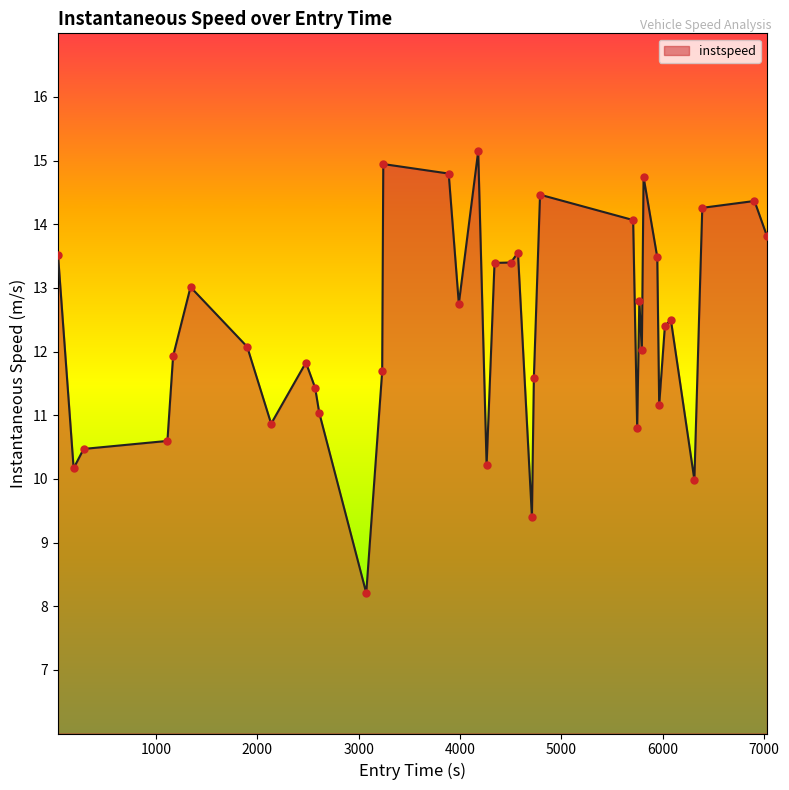

What is the smallest value displayed?

8.2